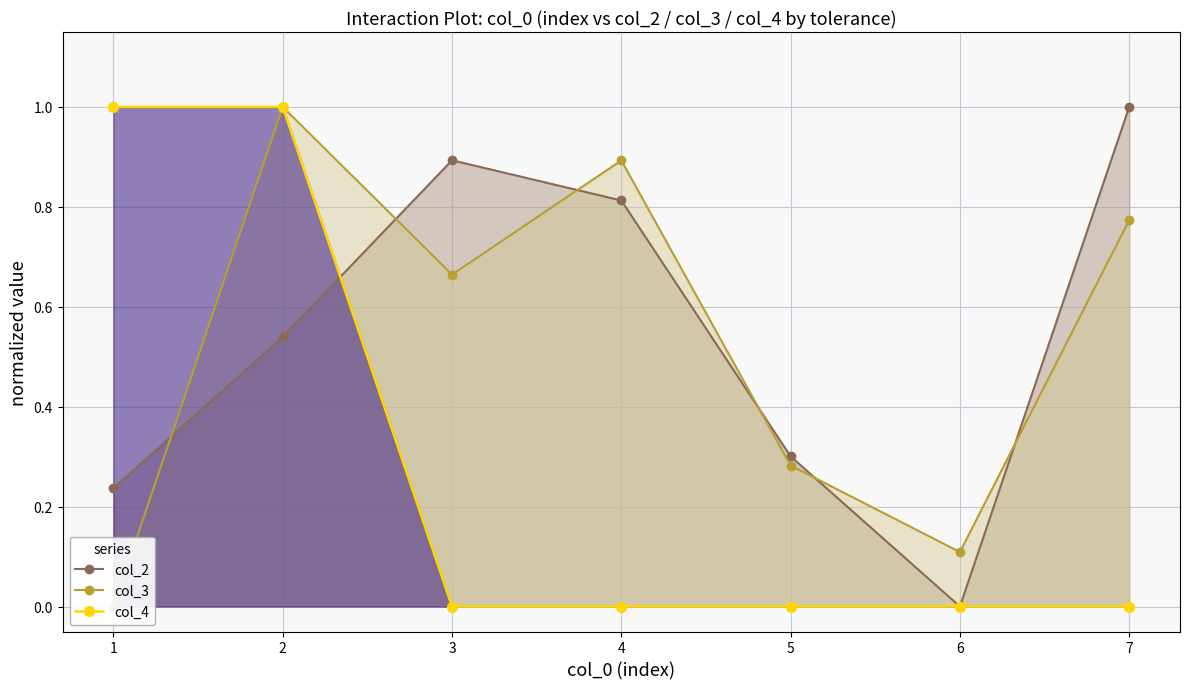

At 5, list the series in order from largest to smallest.

col_2, col_3, col_4